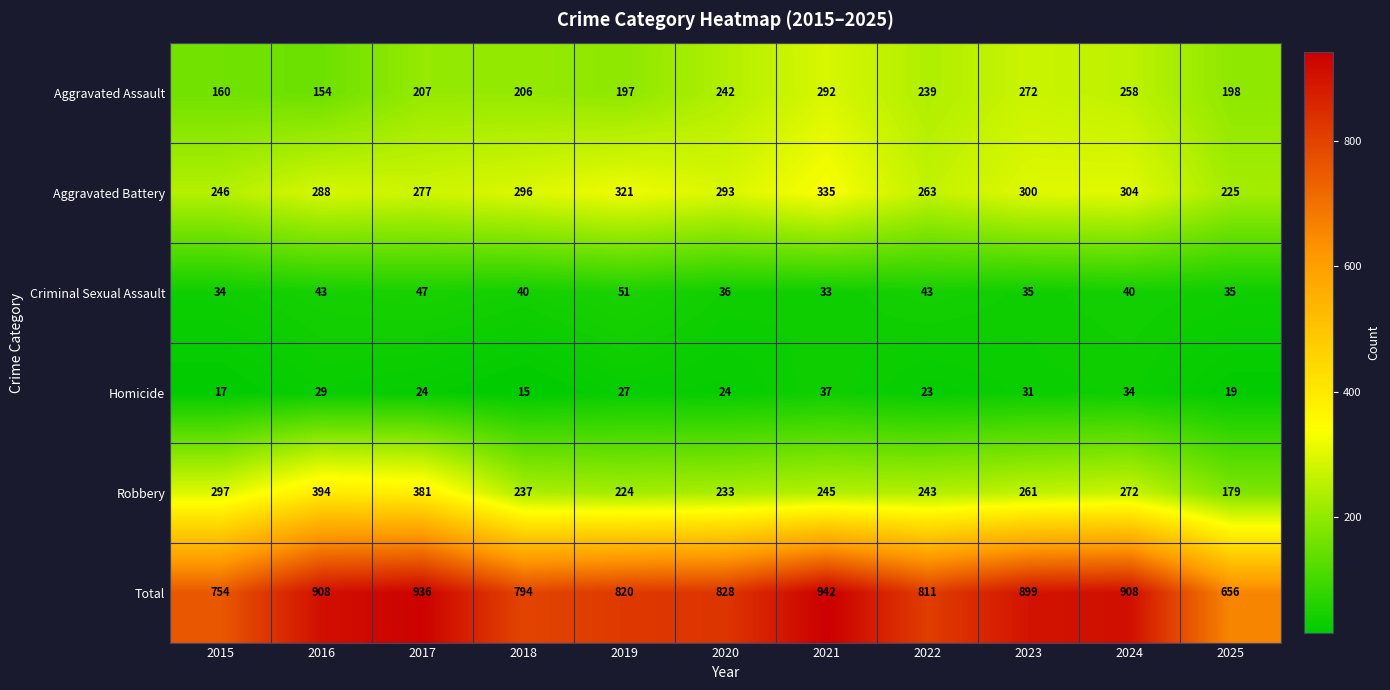

What is the sum of all Aggravated Battery values?

3148